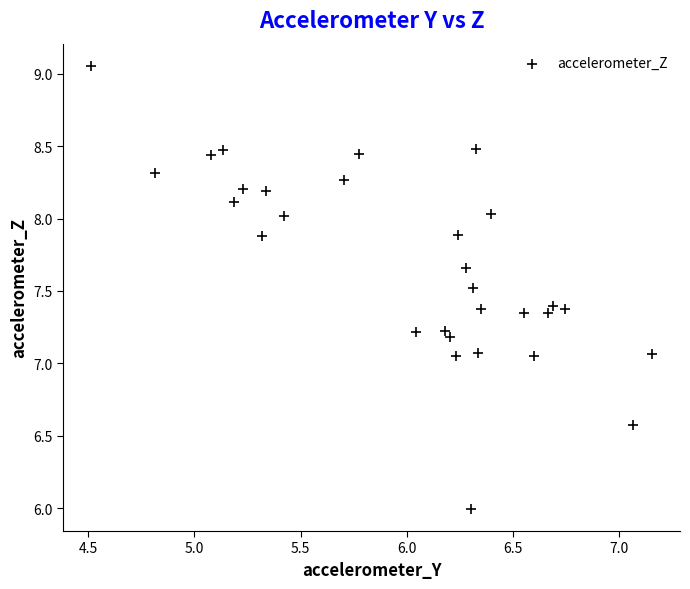

What is the range of Y values (max minus min)?

3.1